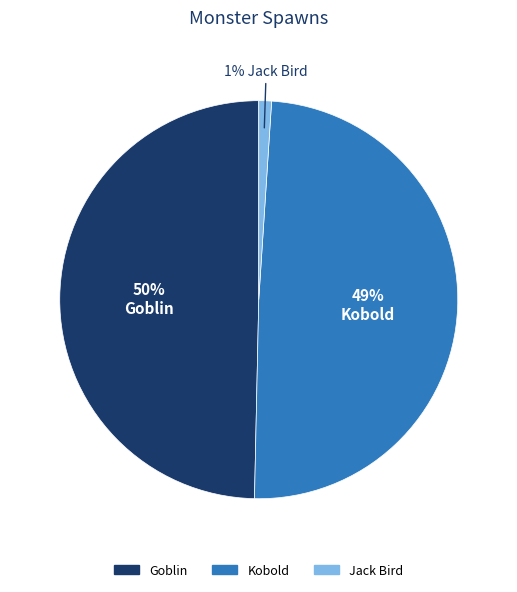

Does Jack Bird represent more than half of the total?

No